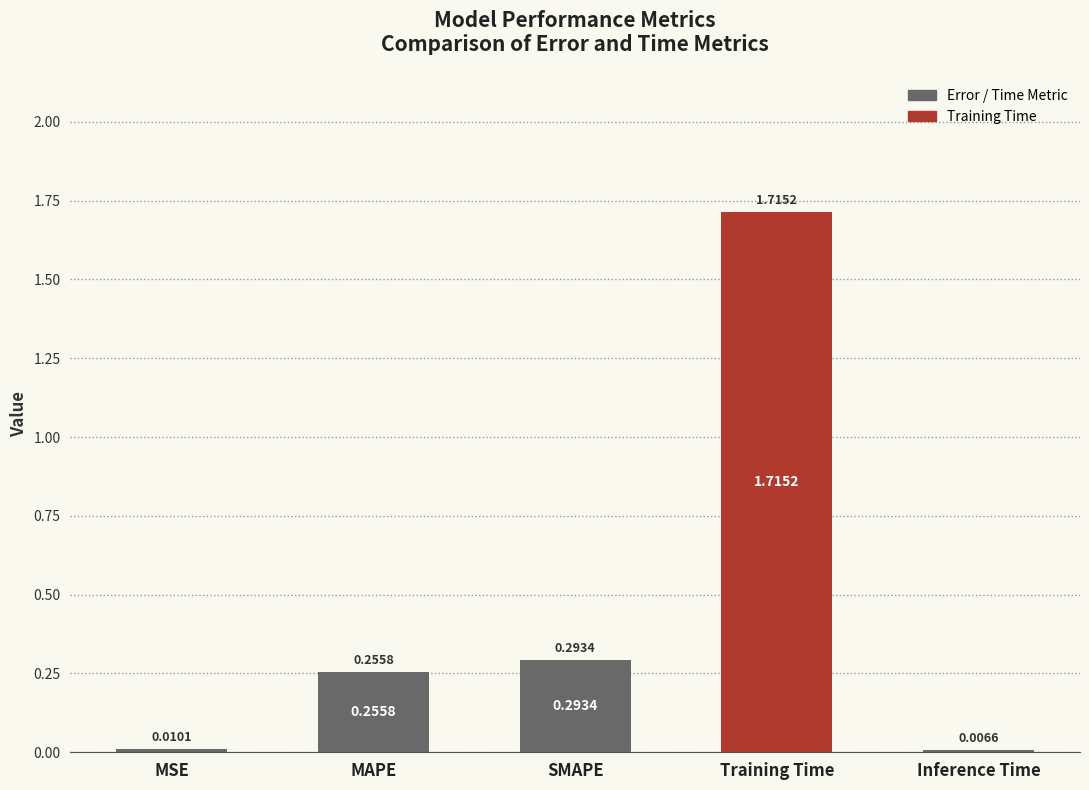

Rank the categories by value from highest to lowest.

Training Time, SMAPE, MAPE, MSE, Inference Time